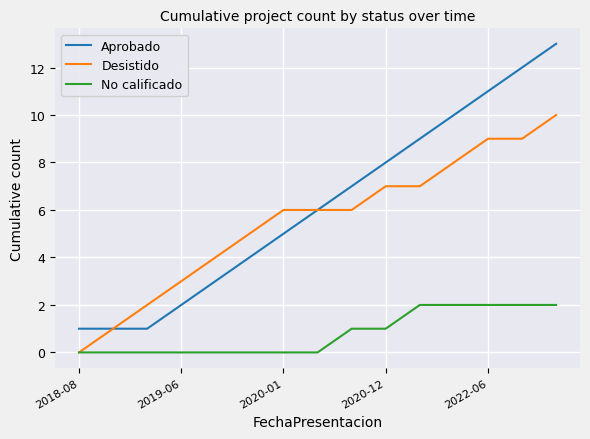

Which series has the largest total across all categories?

Aprobado